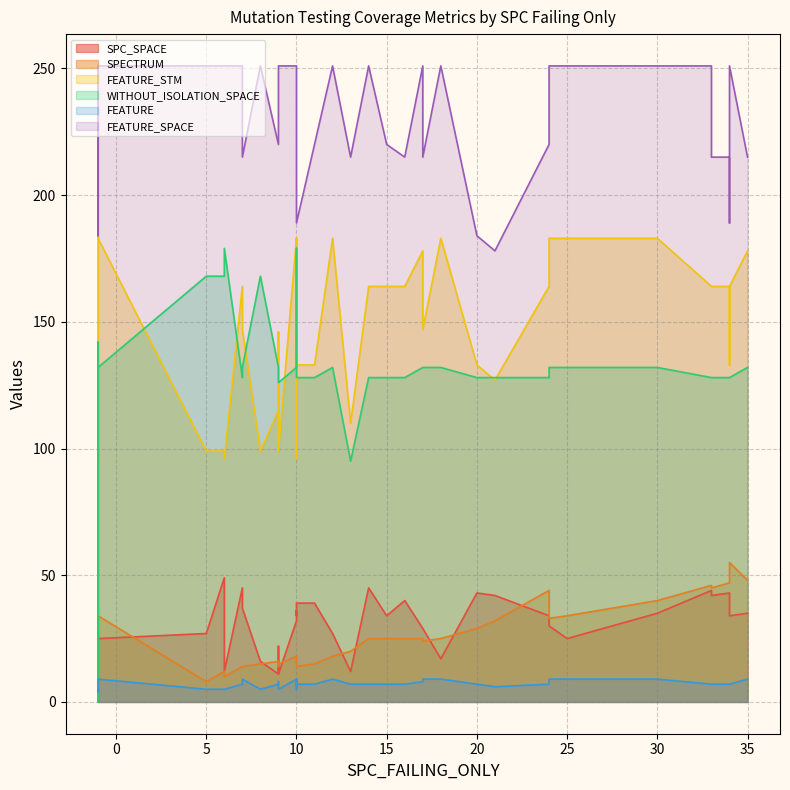

List the series in order of their peak value, lowest first.

FEATURE, SPC_SPACE, SPECTRUM, WITHOUT_ISOLATION_SPACE, FEATURE_STM, FEATURE_SPACE